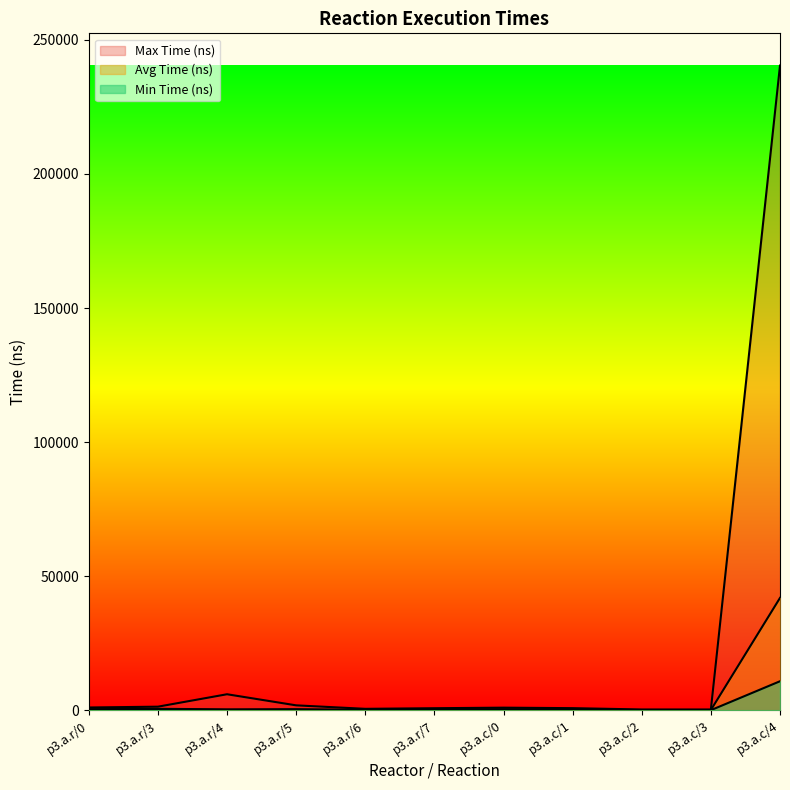

What is the value of the Avg Time (ns) point at the 2nd from the left?

534